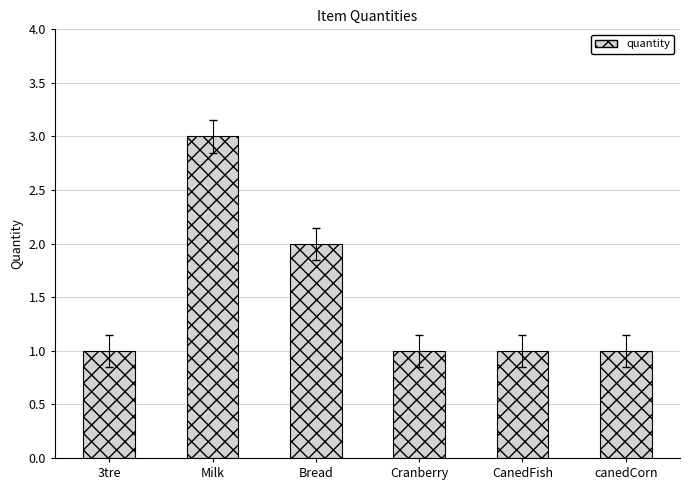

What is the maximum value shown in the chart?

3